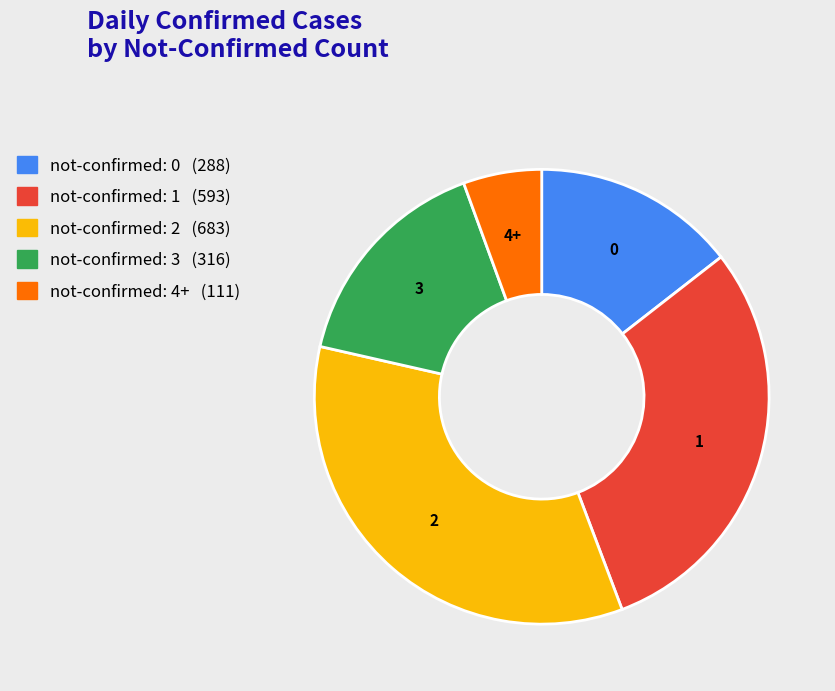

How many segments does this pie chart have?

5